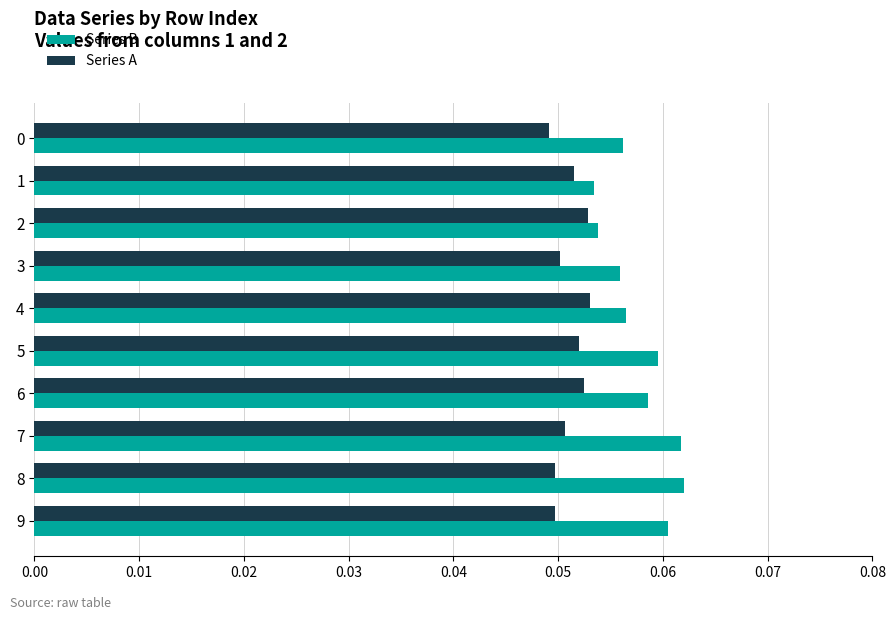

Is the value of Series A at 3 greater than the value of Series B at 4?

No